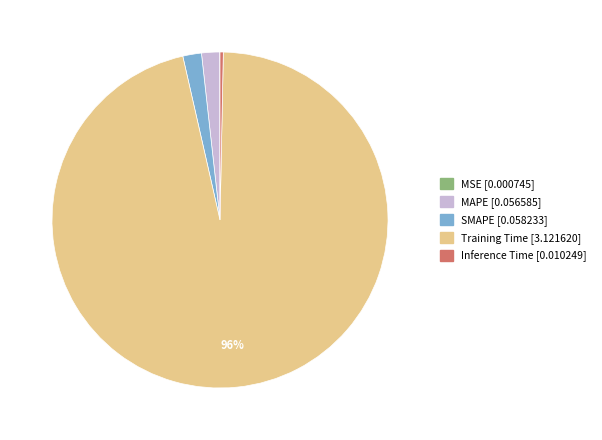

What is the largest slice in the pie chart?

Training Time